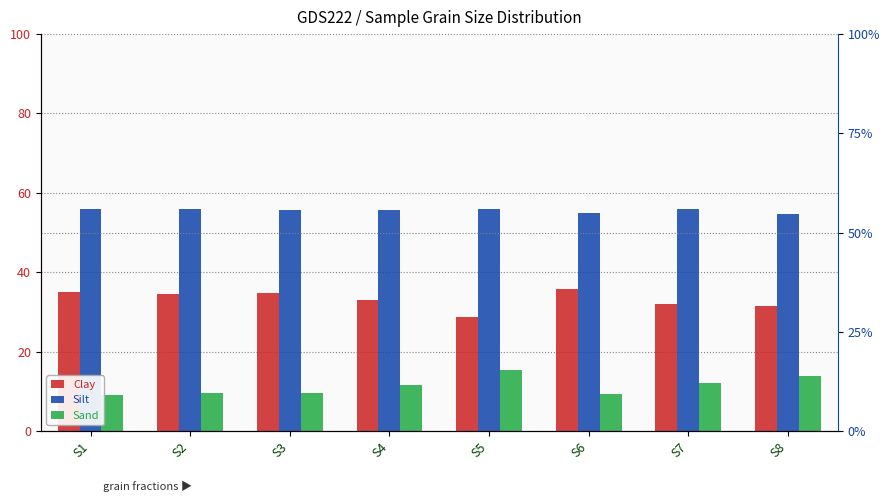

What value does the Clay series have at S3?

34.9